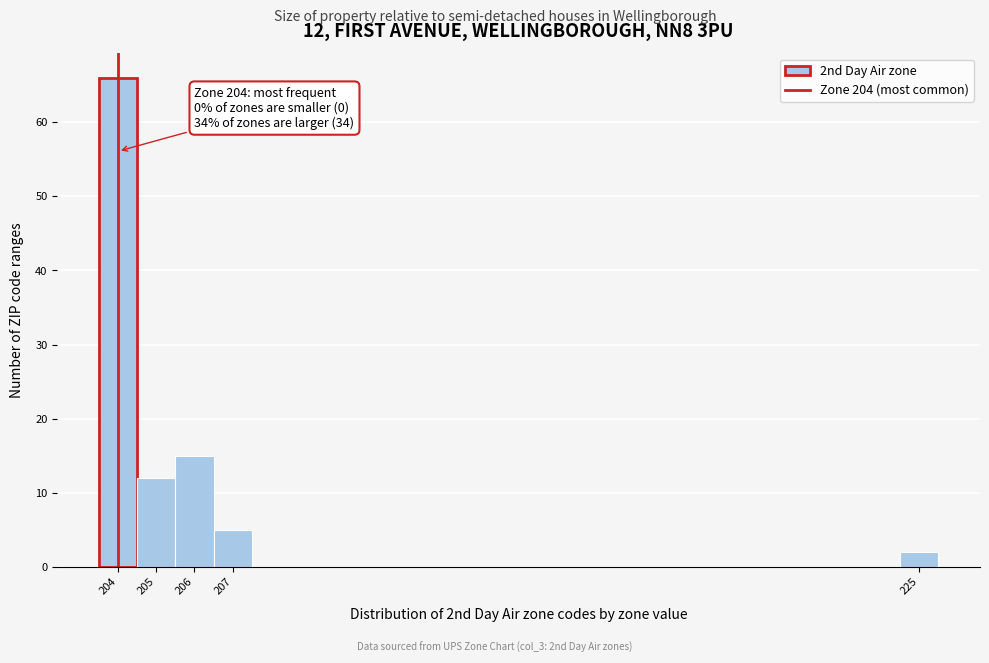

Over which range of the x-axis is the bar tallest?

203.5 to 204.5